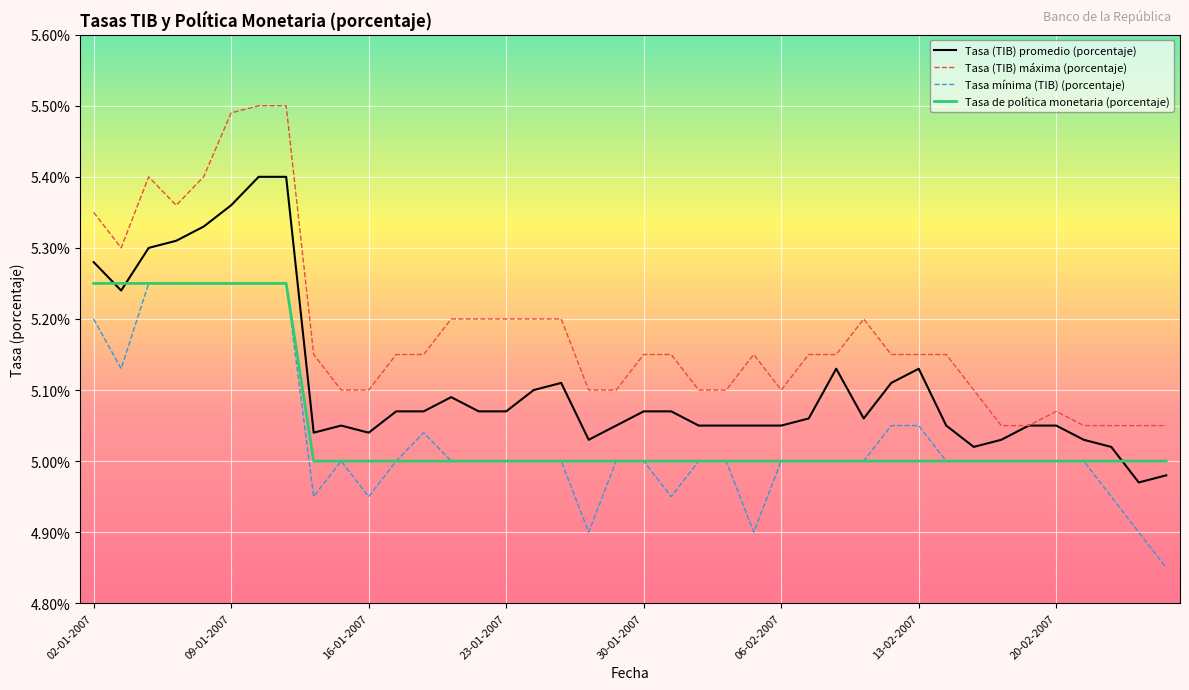

Which series has the largest total across all categories?

Tasa (TIB) máxima (porcentaje)